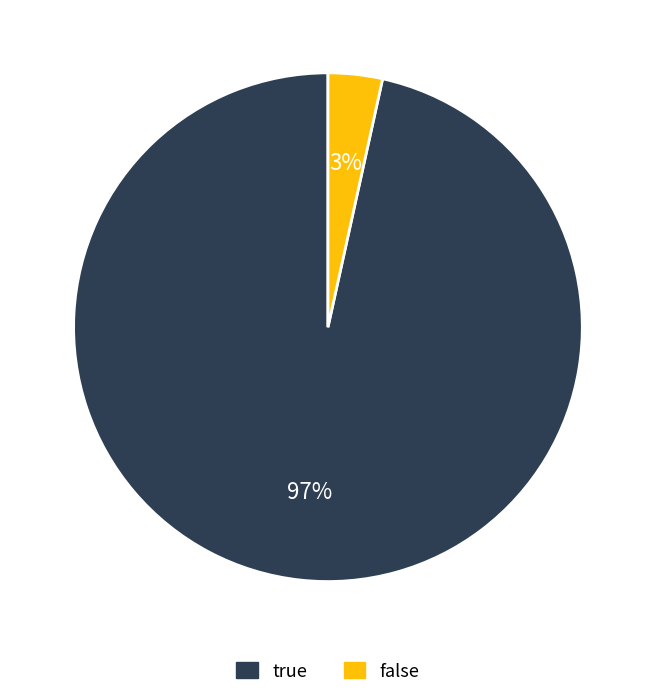

Is there a majority slice in this chart?

Yes